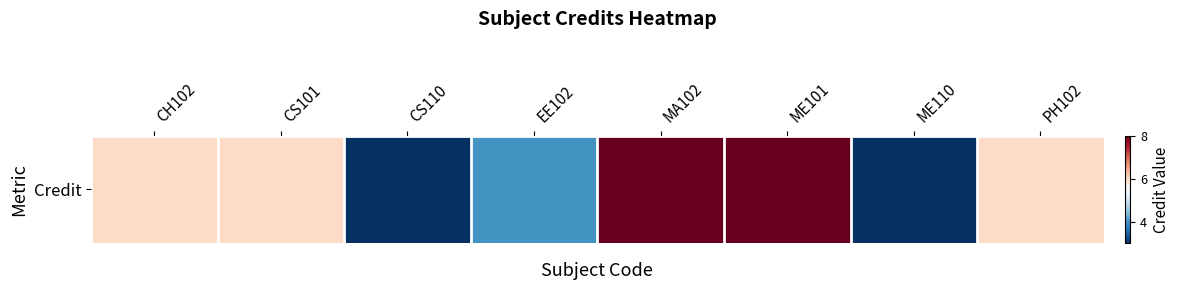

Reading left to right, extract all data points from this chart.

6	6	3	4	8	8	3	6